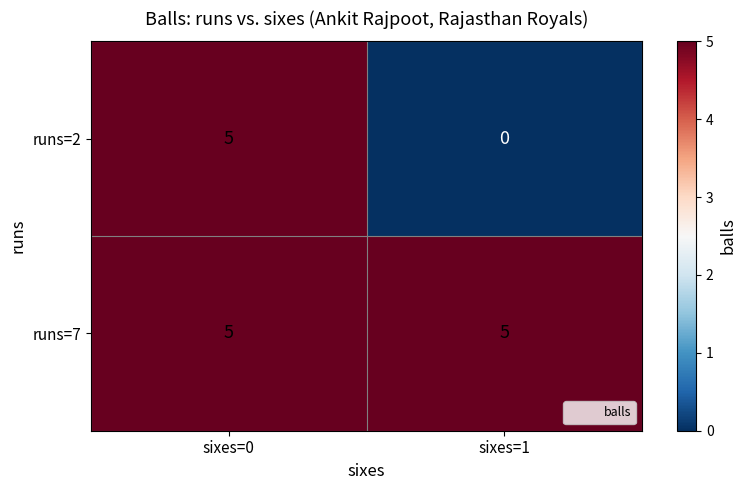

Is it true that runs=7 equals 5 at sixes=1?

True